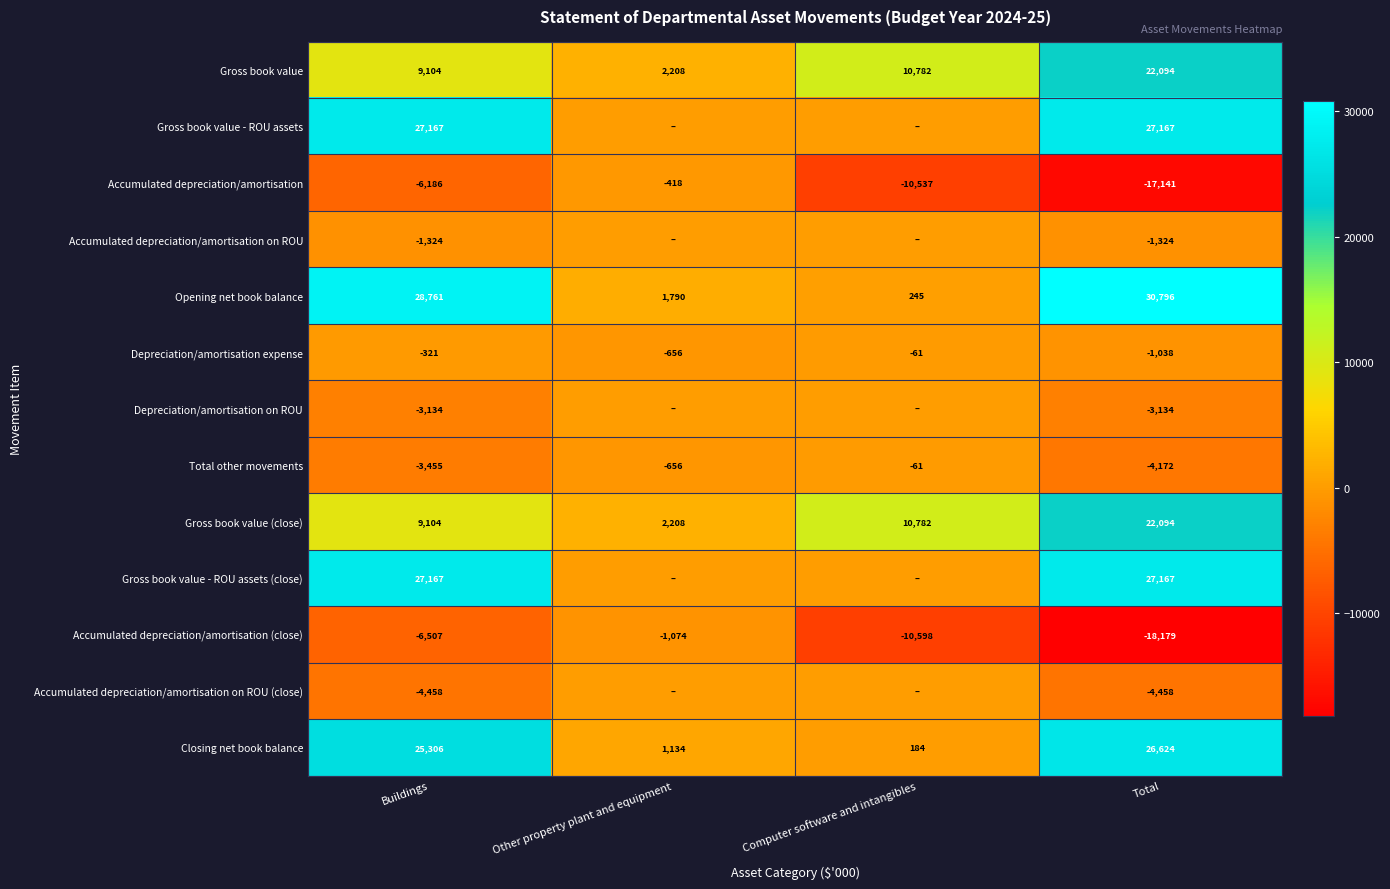

List the labels in order of Gross book value (close) value, largest first.

Total, Computer software and intangibles, Buildings, Other property plant and equipment